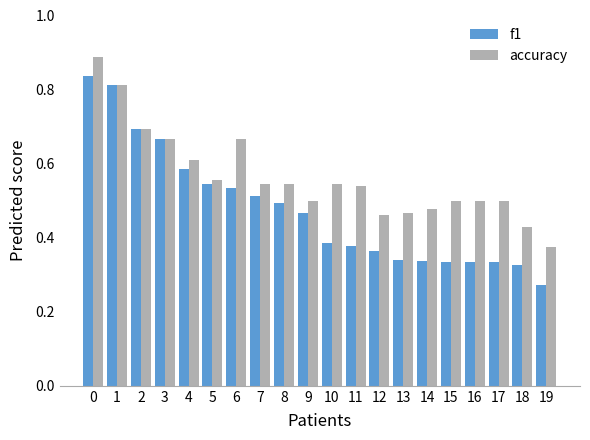

Rank the series by their average value, from lowest to highest.

f1, accuracy